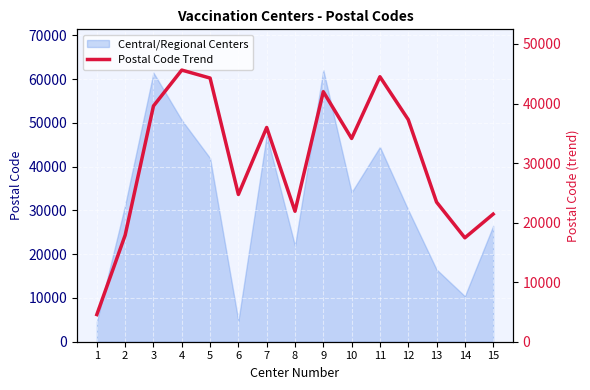

Reading left to right, extract all data points from this chart.

4562	17887	39582	45612	44271	24729	35972	21908	41978	34128	44497	37299	23449	17450	21424